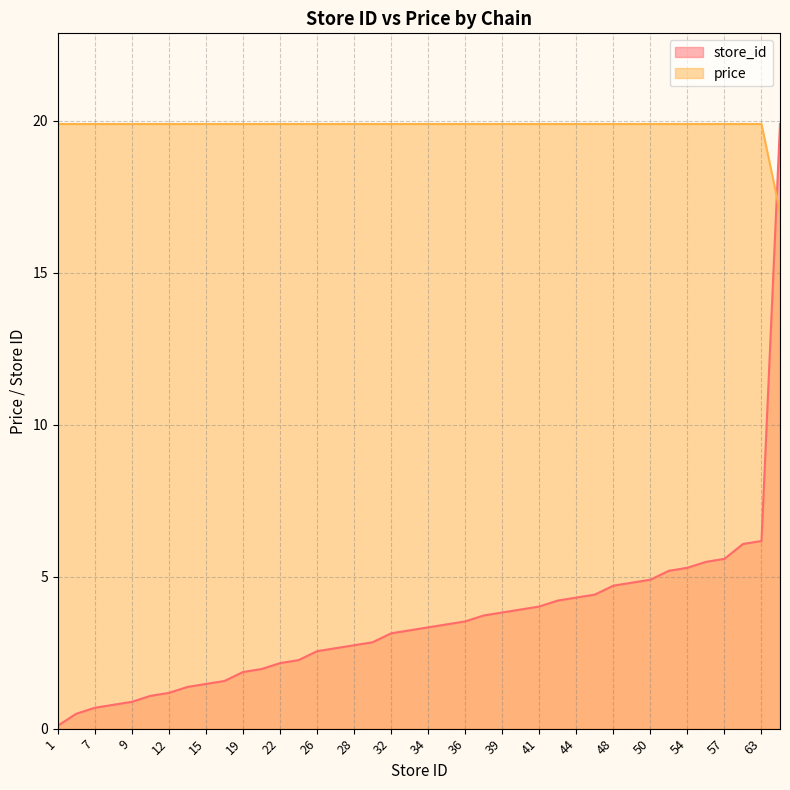

Reading left to right, extract all data points from this chart.

store_id: 0.1	0.5	0.7	0.8	0.9	1.1	1.2	1.4	1.5	1.6	1.9	2.0	2.2	2.3	2.5	2.6	2.7	2.8	3.1	3.2	3.3	3.4	3.5	3.7	3.8	3.9	4.0	4.2	4.3	4.4	4.7	4.8	4.9	5.2	5.3	5.5	5.6	6.1	6.2	19.9
price: 19.9	19.9	19.9	19.9	19.9	19.9	19.9	19.9	19.9	19.9	19.9	19.9	19.9	19.9	19.9	19.9	19.9	19.9	19.9	19.9	19.9	19.9	19.9	19.9	19.9	19.9	19.9	19.9	19.9	19.9	19.9	19.9	19.9	19.9	19.9	19.9	19.9	19.9	19.9	17.0